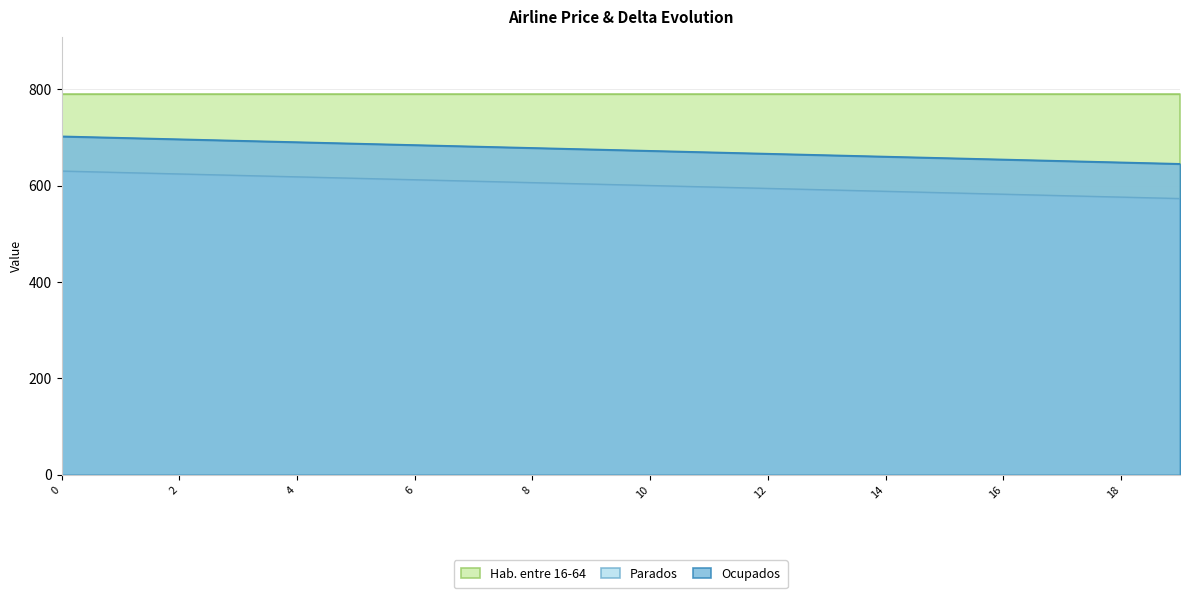

Which has a higher value, 16 or 6?

6